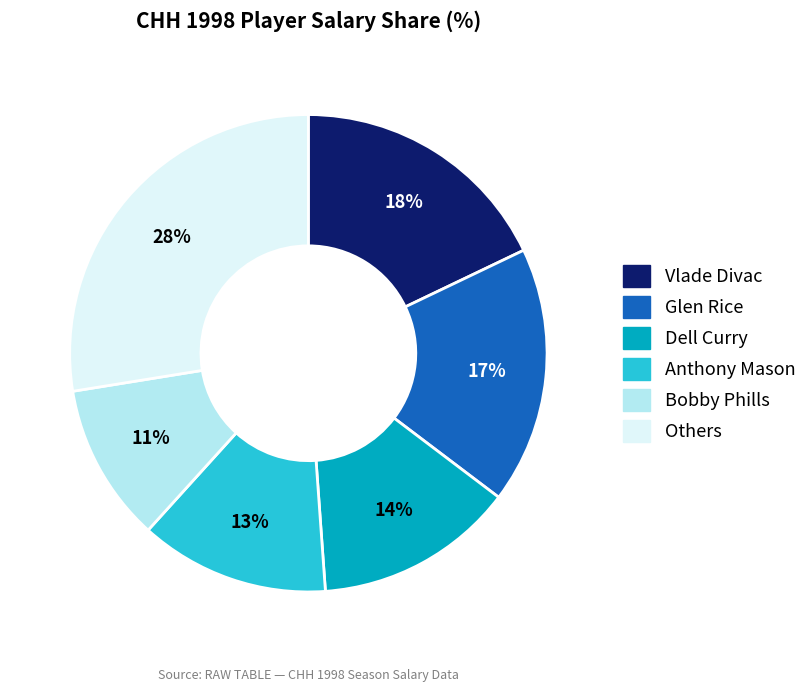

Which slice is the largest?

Others